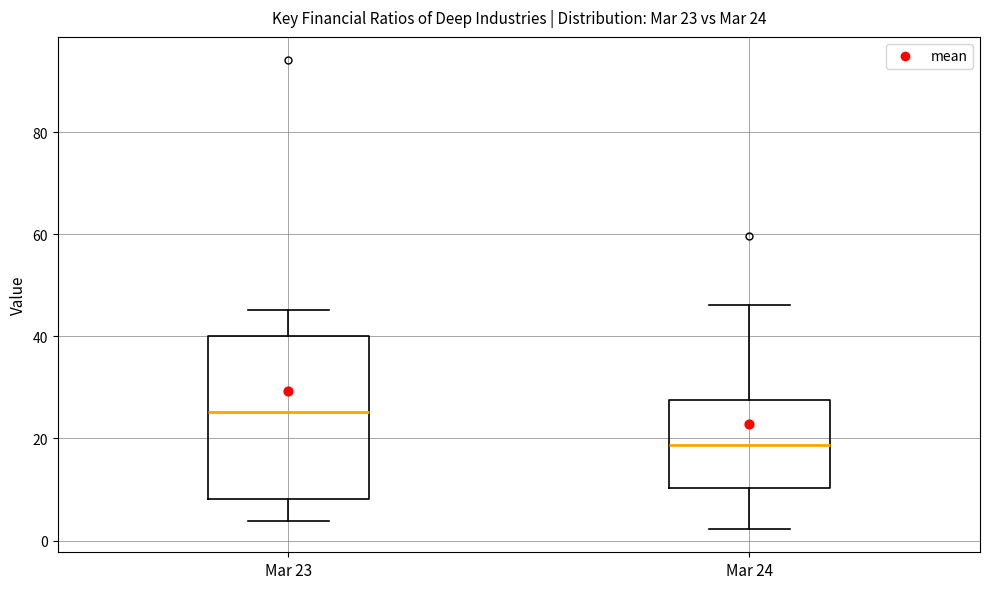

Which box has the highest median line?

Mar 23